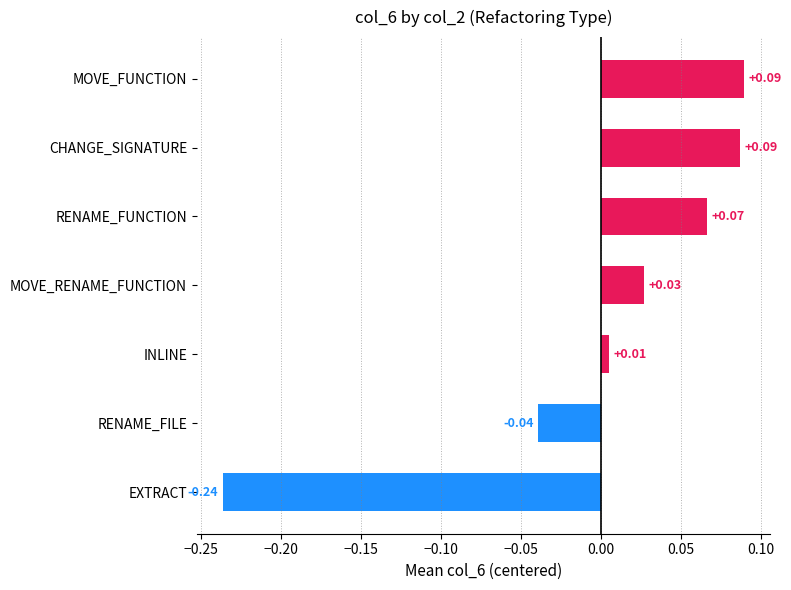

True or false: the data shows 0.5 at RENAME_FUNCTION_5.

False